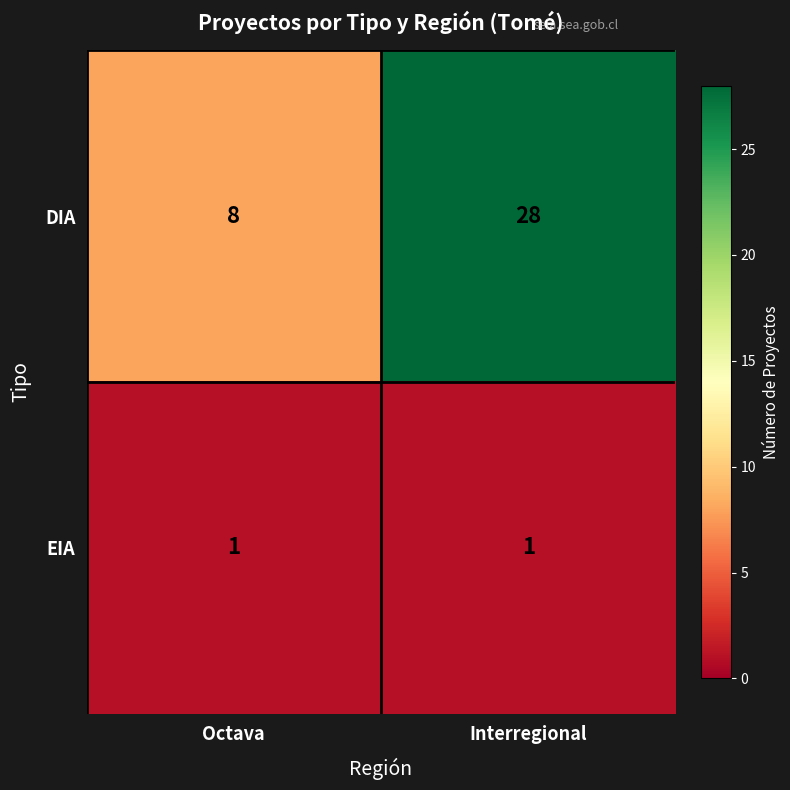

What is the difference between the highest and lowest values at Octava?

7